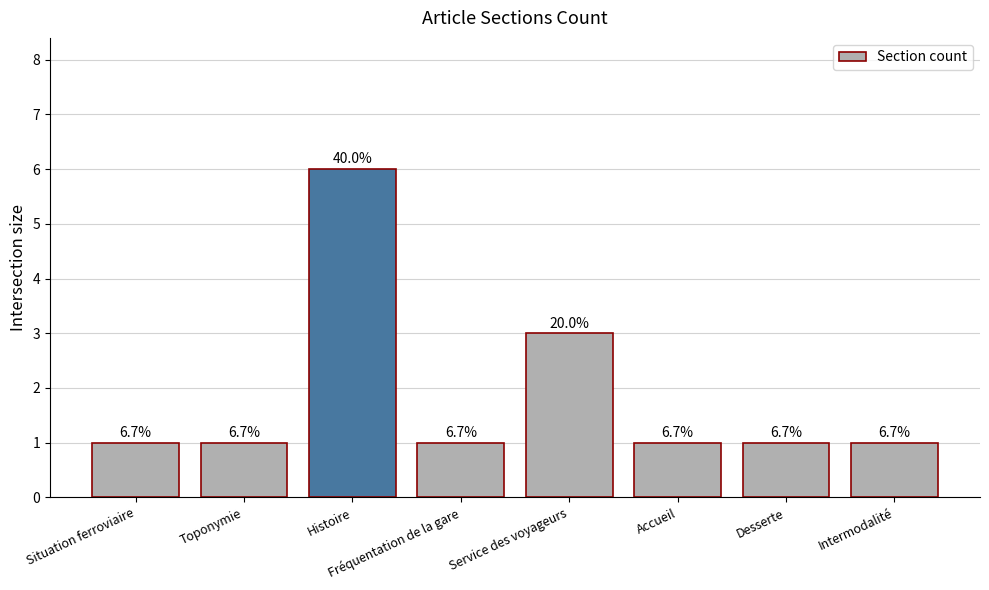

How many bars are there in total?

8